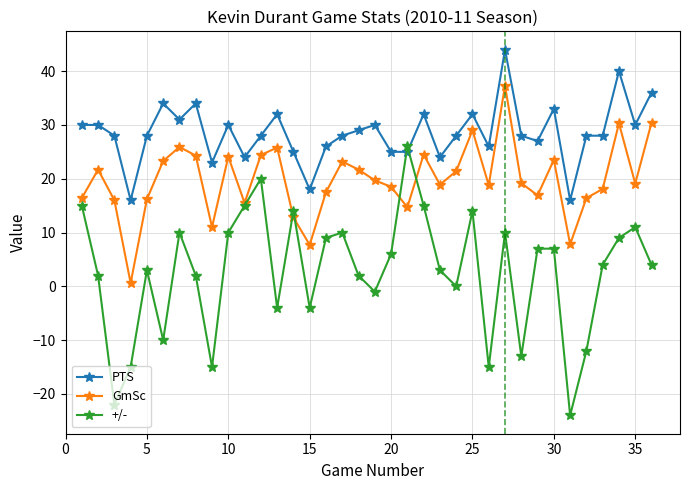

After their last crossing, which series has the higher values: +/- or GmSc?

GmSc